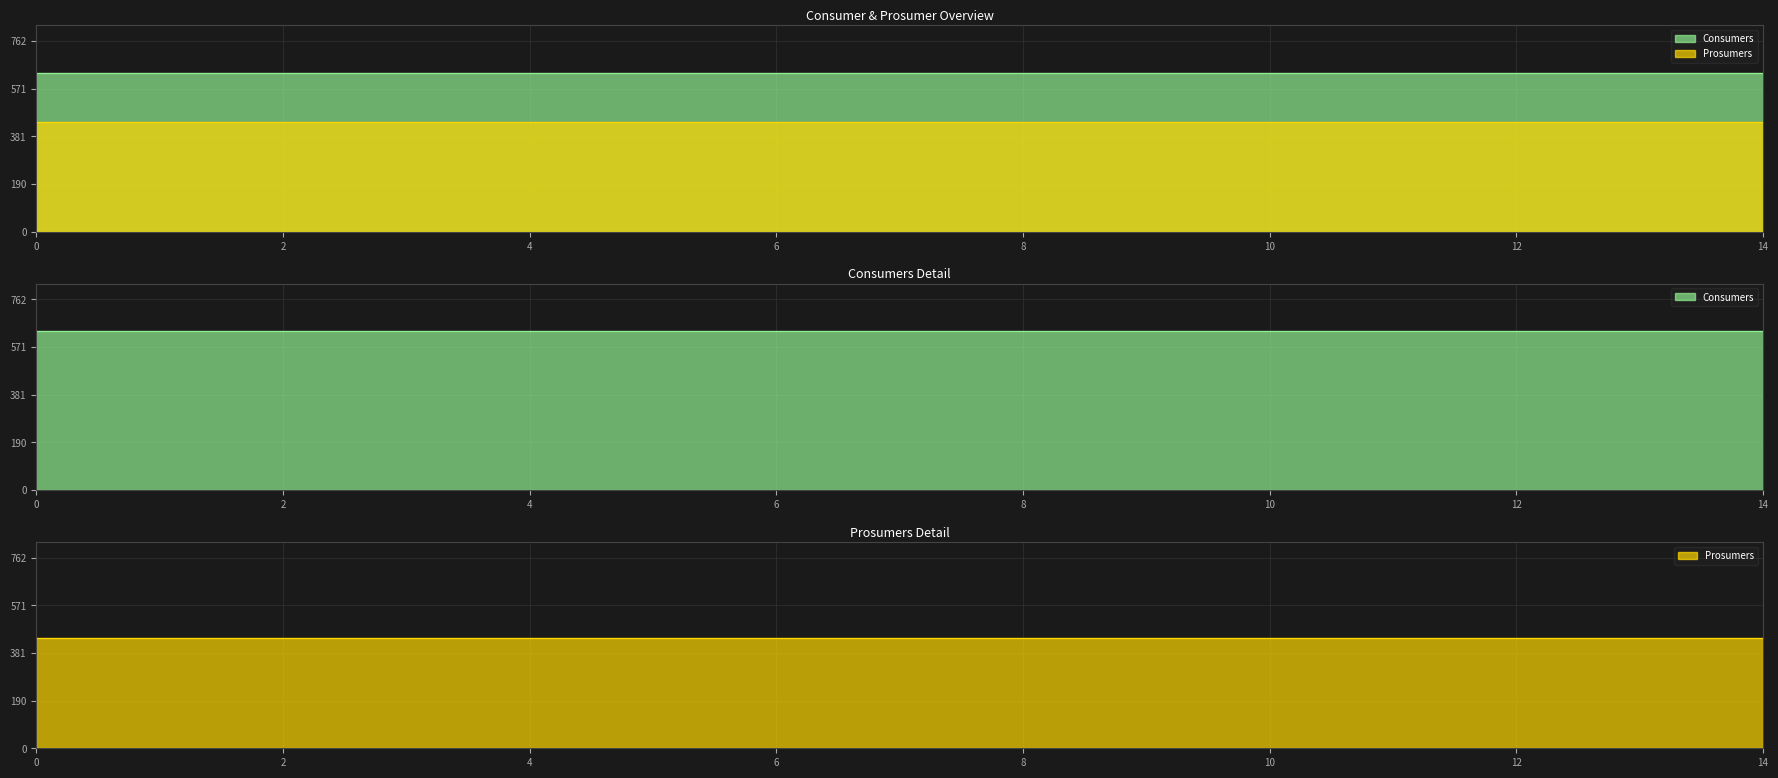

At how many categories does at least one series exceed 517?

15